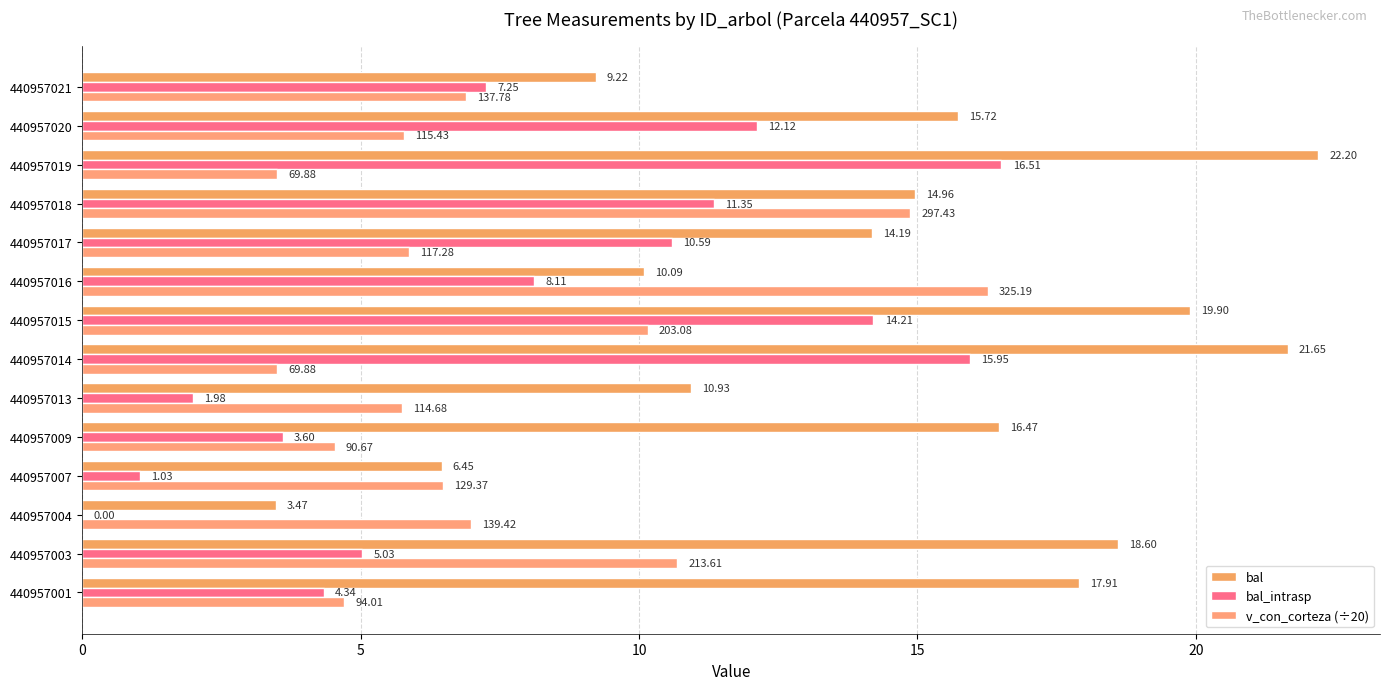

Where is v_con_corteza (÷20) nearest to the value 9?

440957015